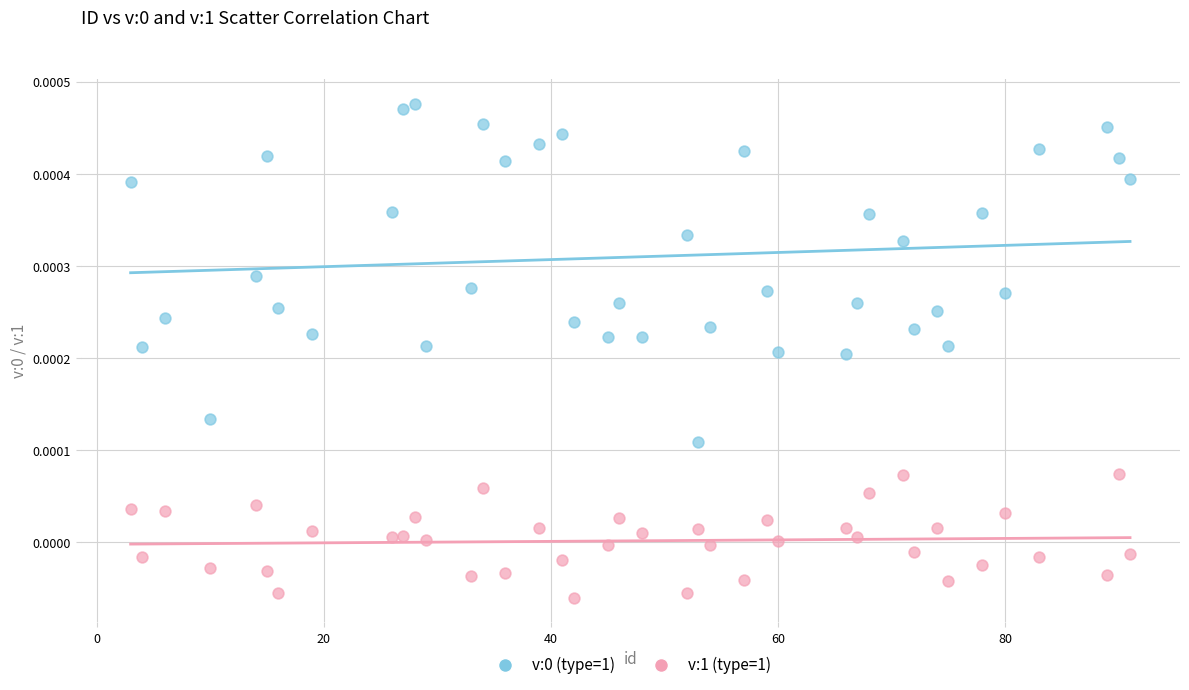

Which series contains the lowest Y value?

v:1 (type=1)